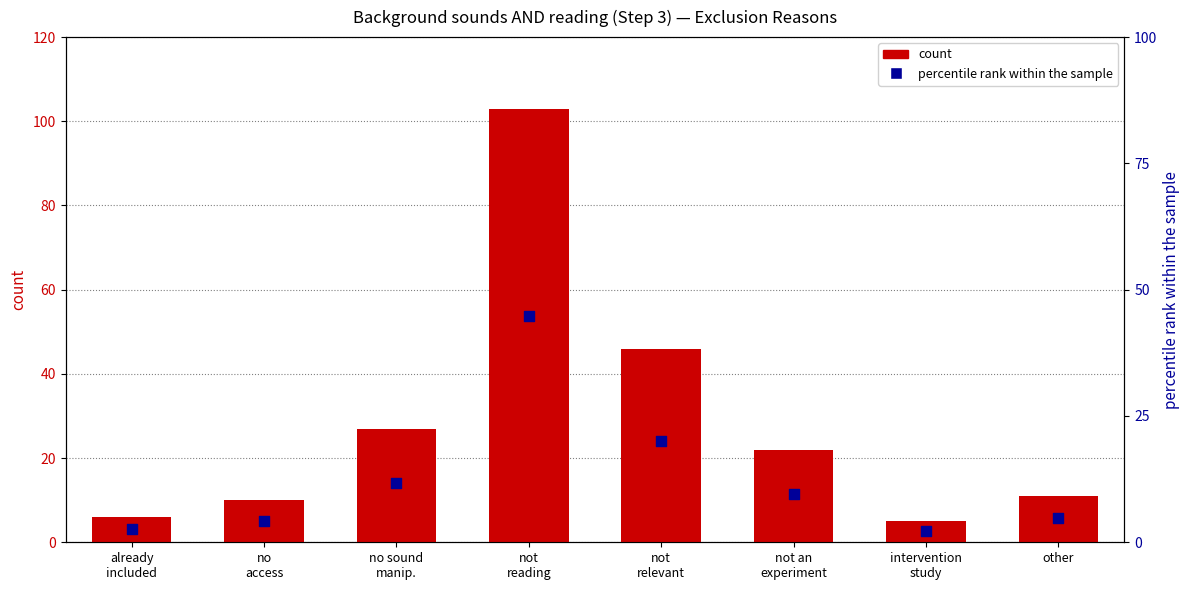

What are all the series names shown in the legend?

count, percentile rank within the sample